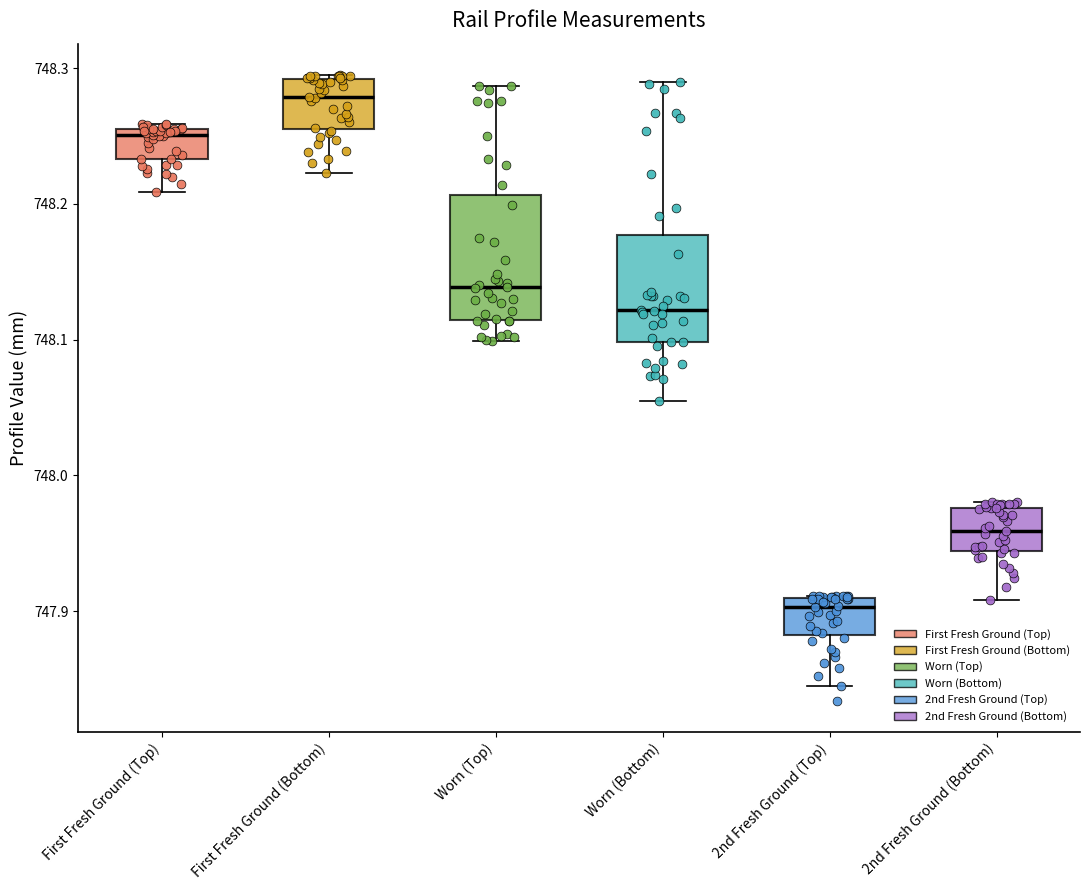

Reading left to right, transcribe this box plot: for each box, give where its median line is, the range the box spans, and where its two whiskers end, as read against the y-axis. The values are not printed on the chart, so give them approximately, as read against the axis.

First Fresh Ground (Top): median 748.25, box 748.23 to 748.26, whiskers 748.21 to 748.26 (just above the box's upper edge)
First Fresh Ground (Bottom): median 748.28, box 748.26 to 748.29, whiskers 748.22 to 748.30
Worn (Top): median 748.14, box 748.11 to 748.21, whiskers 748.10 to 748.29
Worn (Bottom): median 748.12, box 748.10 to 748.18, whiskers 748.06 to 748.29
2nd Fresh Ground (Top): median 747.90, box 747.88 to 747.91, whiskers 747.85 to 747.91
2nd Fresh Ground (Bottom): median 747.96, box 747.94 to 747.98, whiskers 747.91 to 747.98 (just above the box's upper edge)